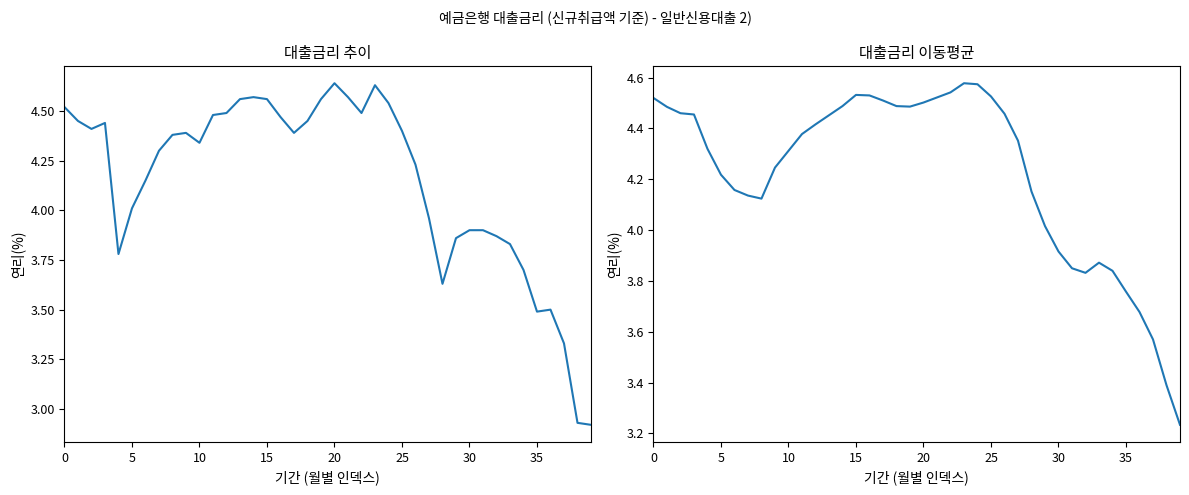

Which category has the highest value in the 일반신용대출 series?

20